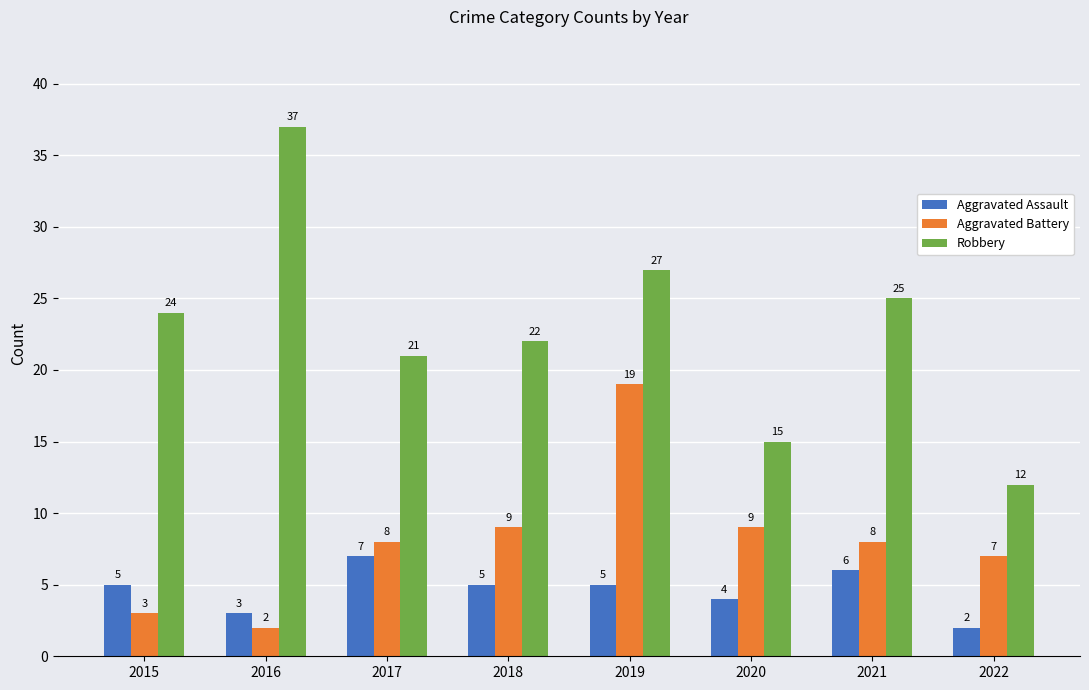

Reading right to left, extract all data points from this chart.

Aggravated Assault: 2022=2	2021=6	2020=4	2019=5	2018=5	2017=7	2016=3	2015=5
Aggravated Battery: 2022=7	2021=8	2020=9	2019=19	2018=9	2017=8	2016=2	2015=3
Robbery: 2022=12	2021=25	2020=15	2019=27	2018=22	2017=21	2016=37	2015=24